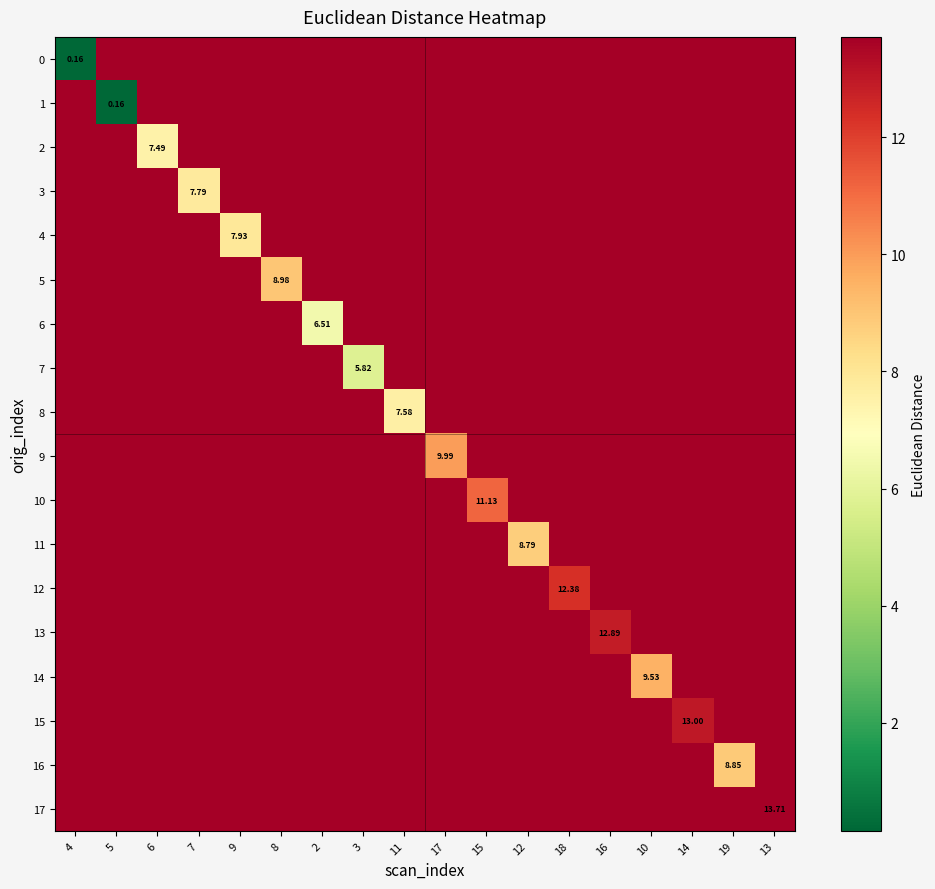

Which has a higher value, 16 or 15?

16